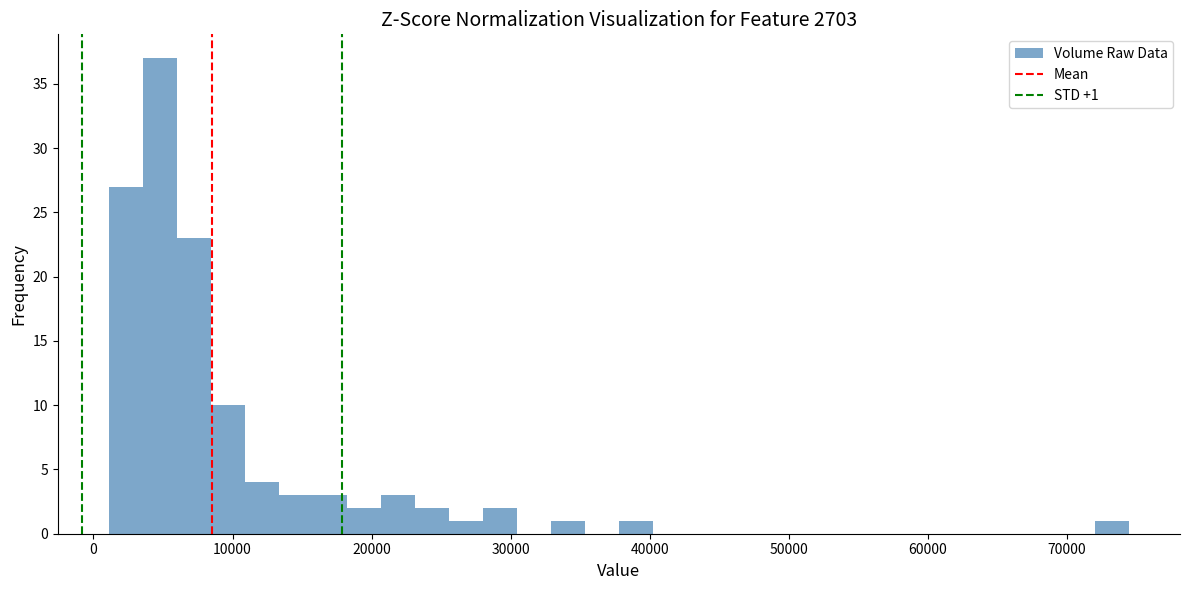

Around what value on the x-axis is the tallest bar? Give the approximate position of its centre, as read against the axis.

5000